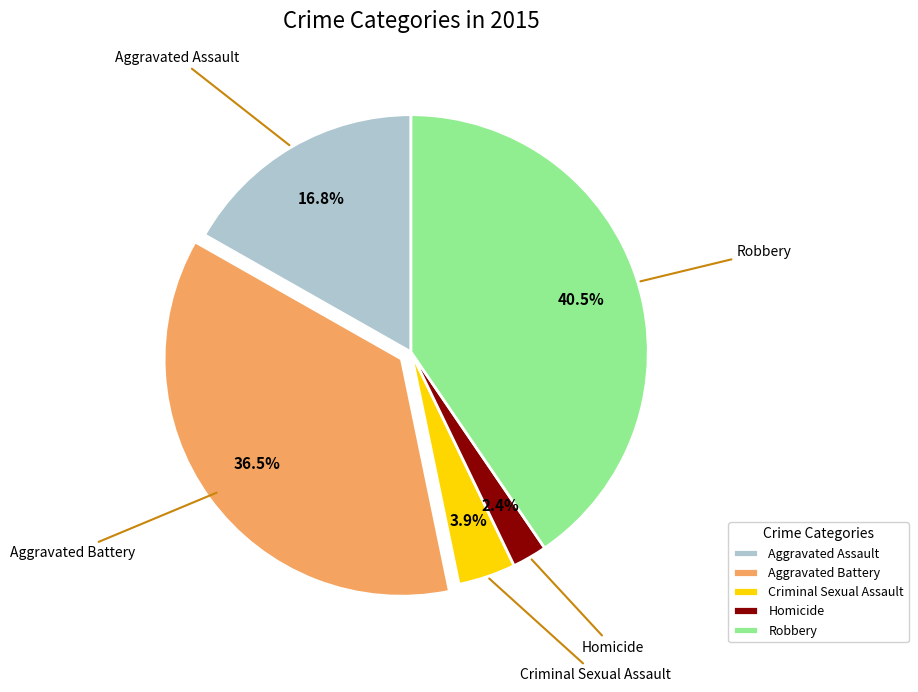

Which has a higher value, Aggravated Battery or Robbery?

Robbery